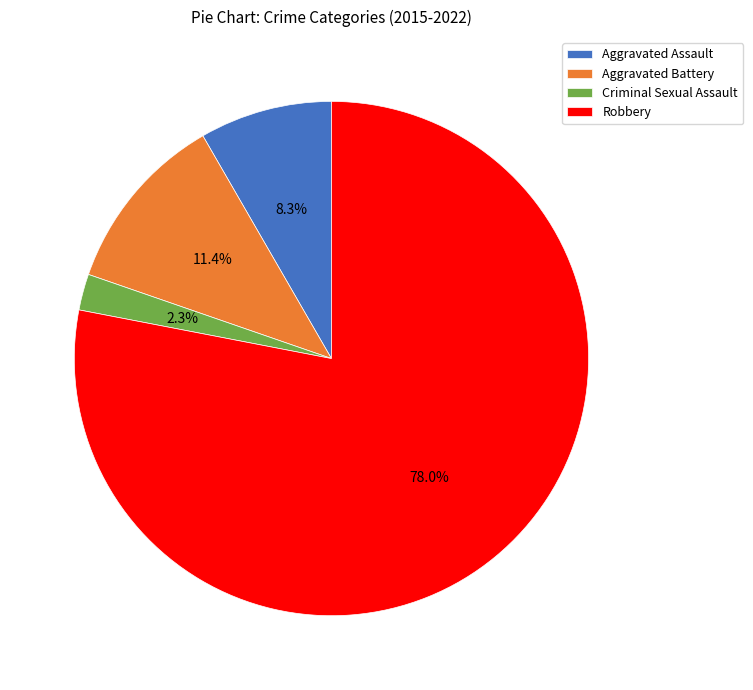

Which has a higher value, Criminal Sexual Assault or Aggravated Battery?

Aggravated Battery